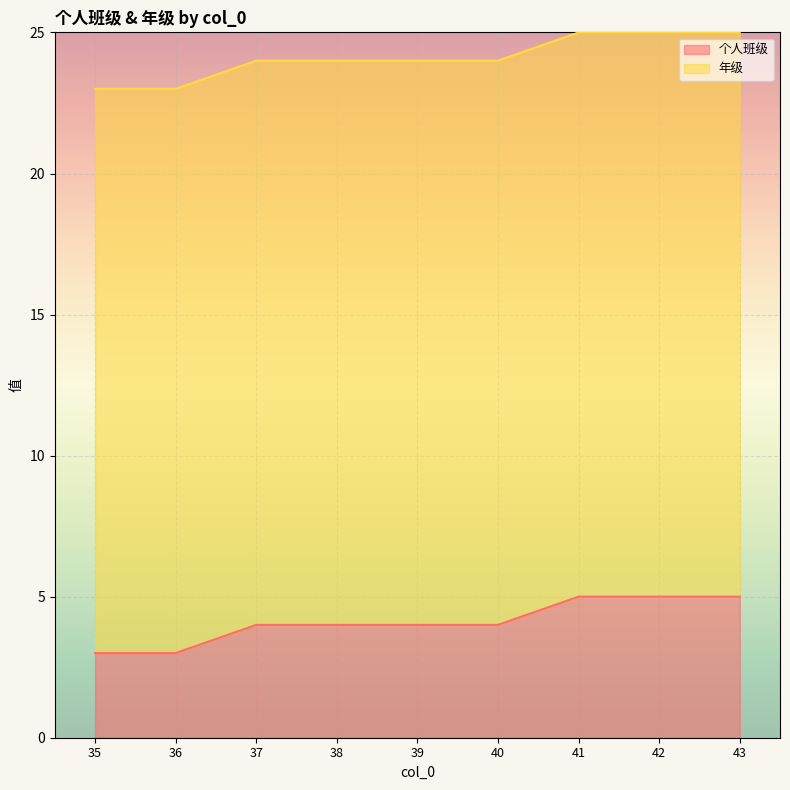

Reading right to left, extract all data points from this chart.

43=5	42=5	41=5	40=4	39=4	38=4	37=4	36=3	35=3